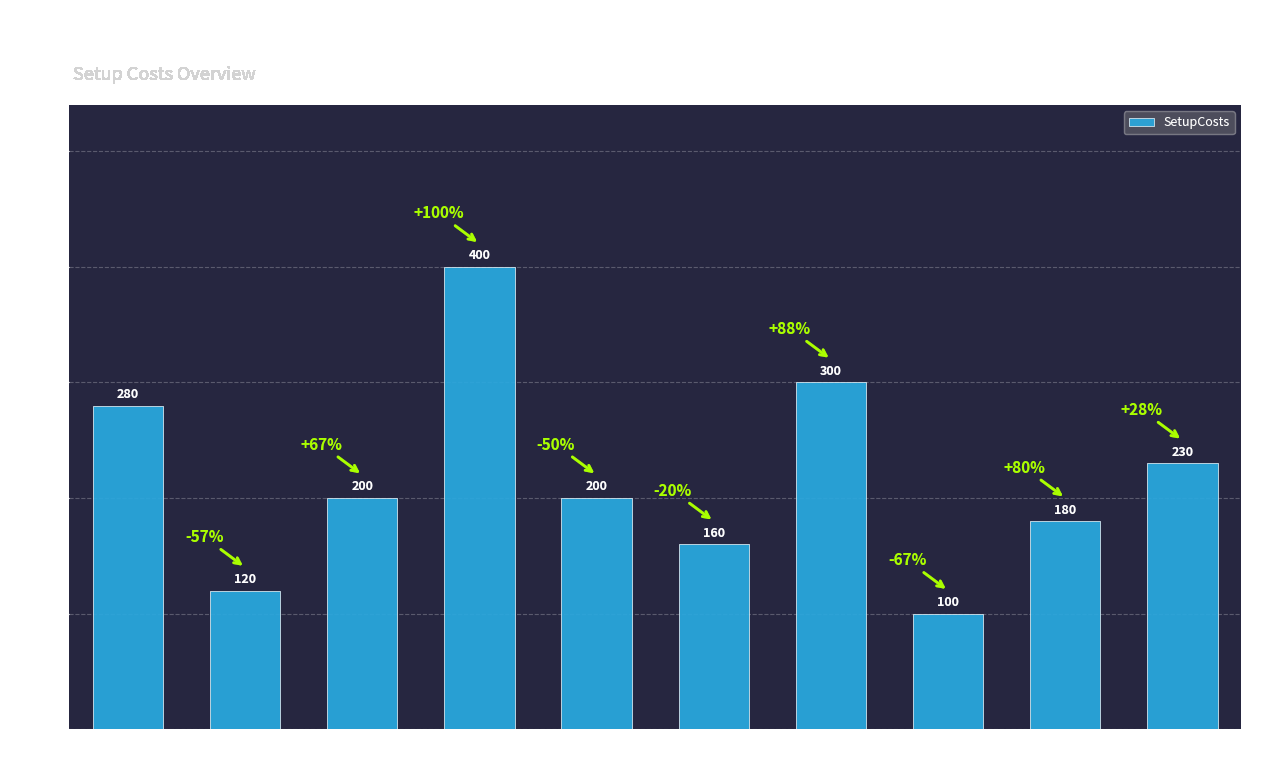

Between Item 7 and Item 4, which is larger?

Item 4